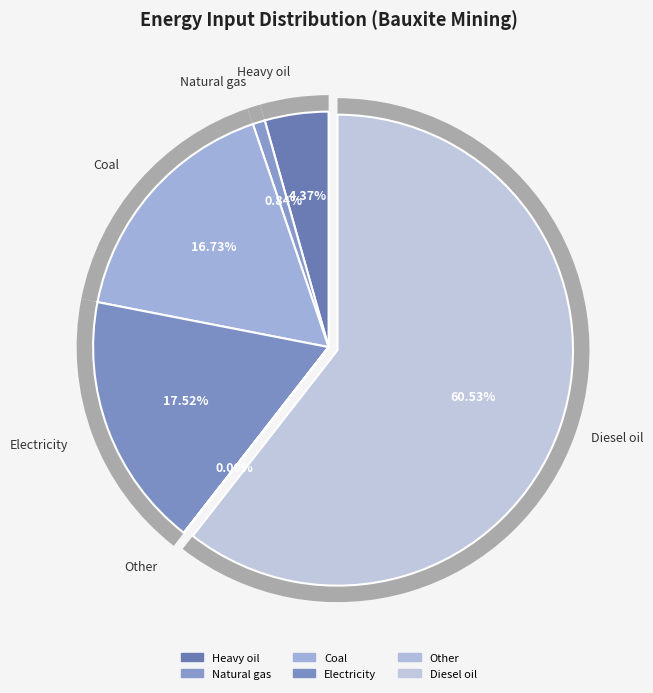

Count the number of slices in the pie.

6